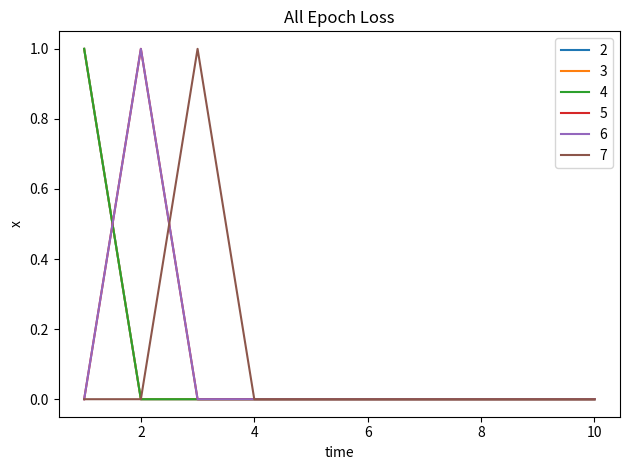

Does the chart display data point markers on the line(s)?

No